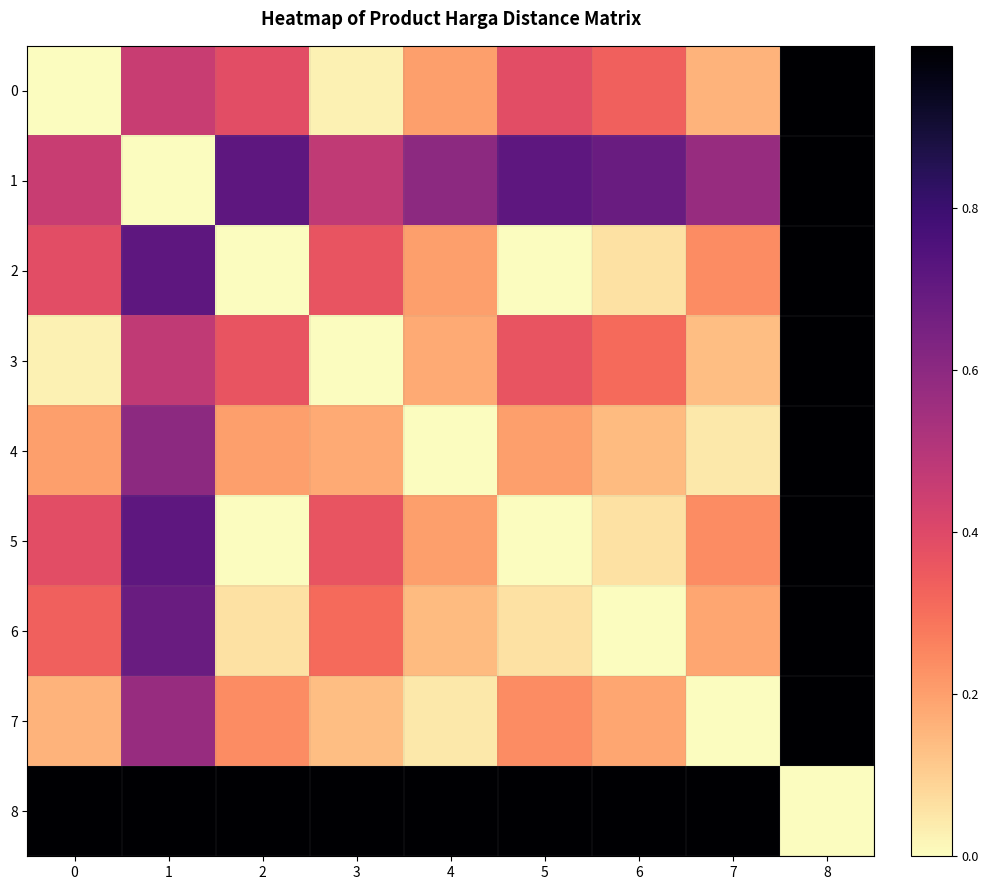

Reading left to right, transcribe all the data shown in this chart.

0: 0=0.0	1=0.5	2=0.4	3=0.0	4=0.2	5=0.4	6=0.3	7=0.2	8=1.0
1: 0=0.5	1=0.0	2=0.7	3=0.5	4=0.6	5=0.7	6=0.7	7=0.6	8=1.0
2: 0=0.4	1=0.7	2=0.0	3=0.4	4=0.2	5=0.0	6=0.1	7=0.2	8=1.0
3: 0=0.0	1=0.5	2=0.4	3=0.0	4=0.2	5=0.4	6=0.3	7=0.1	8=1.0
4: 0=0.2	1=0.6	2=0.2	3=0.2	4=0.0	5=0.2	6=0.1	7=0.0	8=1.0
5: 0=0.4	1=0.7	2=0.0	3=0.4	4=0.2	5=0.0	6=0.1	7=0.2	8=1.0
6: 0=0.3	1=0.7	2=0.1	3=0.3	4=0.1	5=0.1	6=0.0	7=0.2	8=1.0
7: 0=0.2	1=0.6	2=0.2	3=0.1	4=0.0	5=0.2	6=0.2	7=0.0	8=1.0
8: 0=1.0	1=1.0	2=1.0	3=1.0	4=1.0	5=1.0	6=1.0	7=1.0	8=0.0